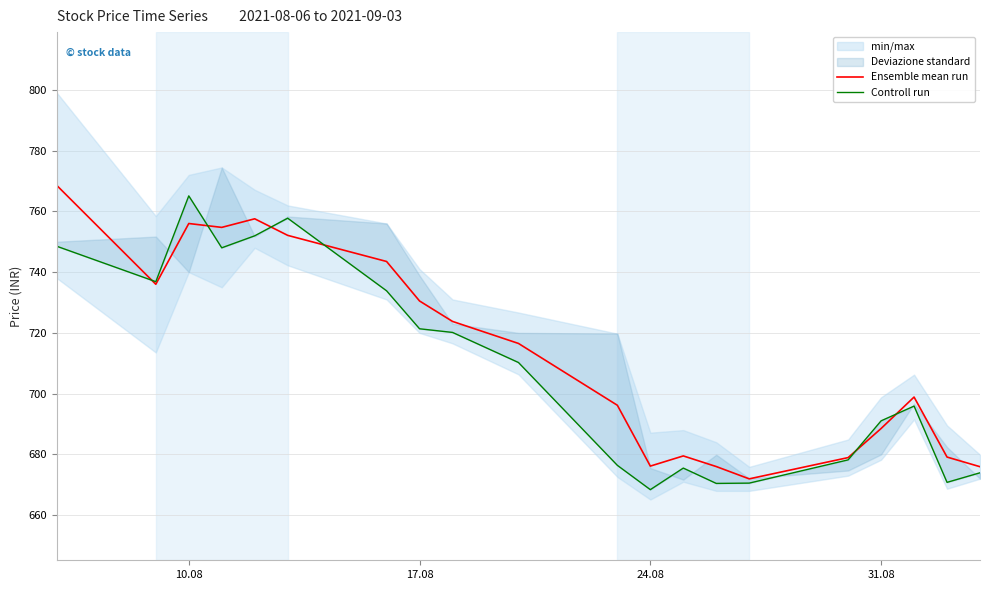

After their last crossing, which series has the higher values: Ensemble mean run or Controll run?

Ensemble mean run